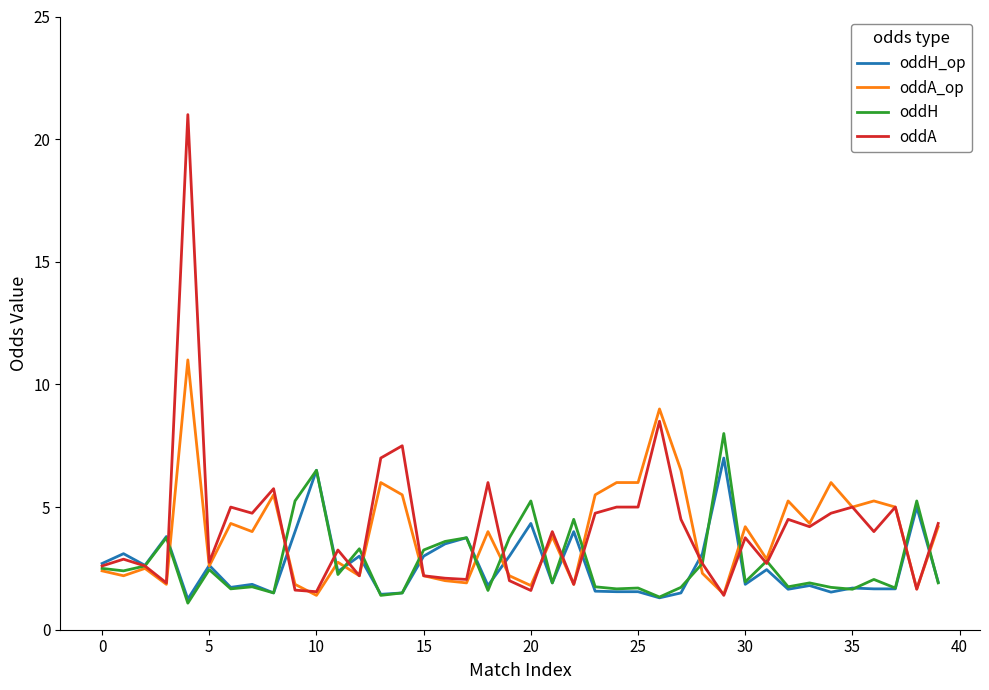

What is the greatest value displayed?

21.0